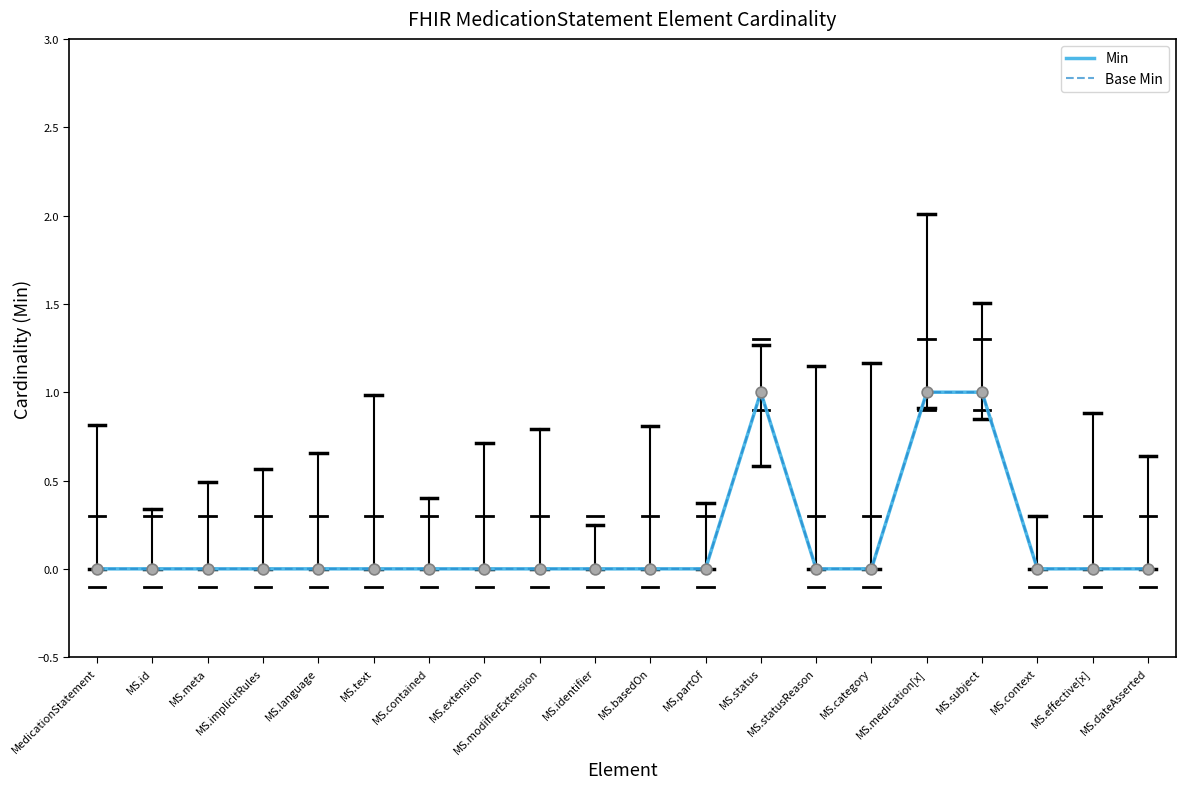

Is this an area chart (filled region under the line)?

No